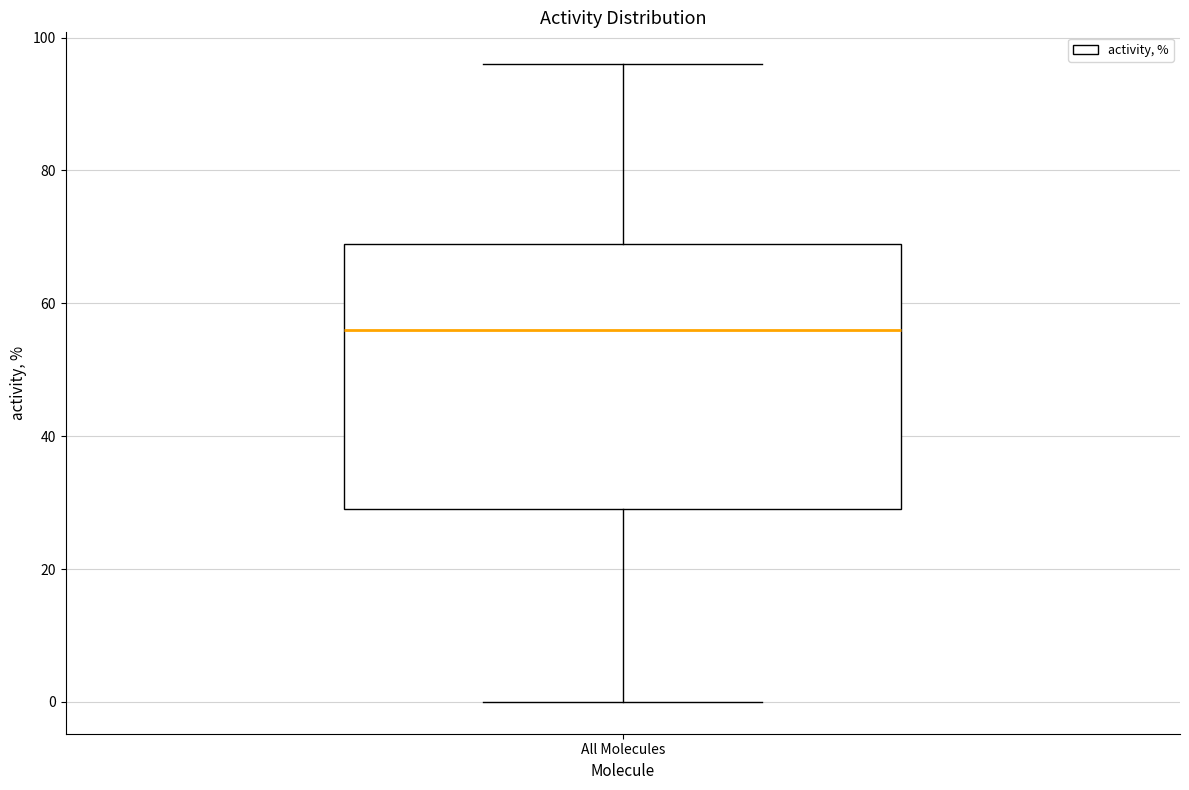

Where is the lower edge of the box for All Molecules on the y-axis? The values are not printed on the chart, so give them approximately, as read against the axis.

30